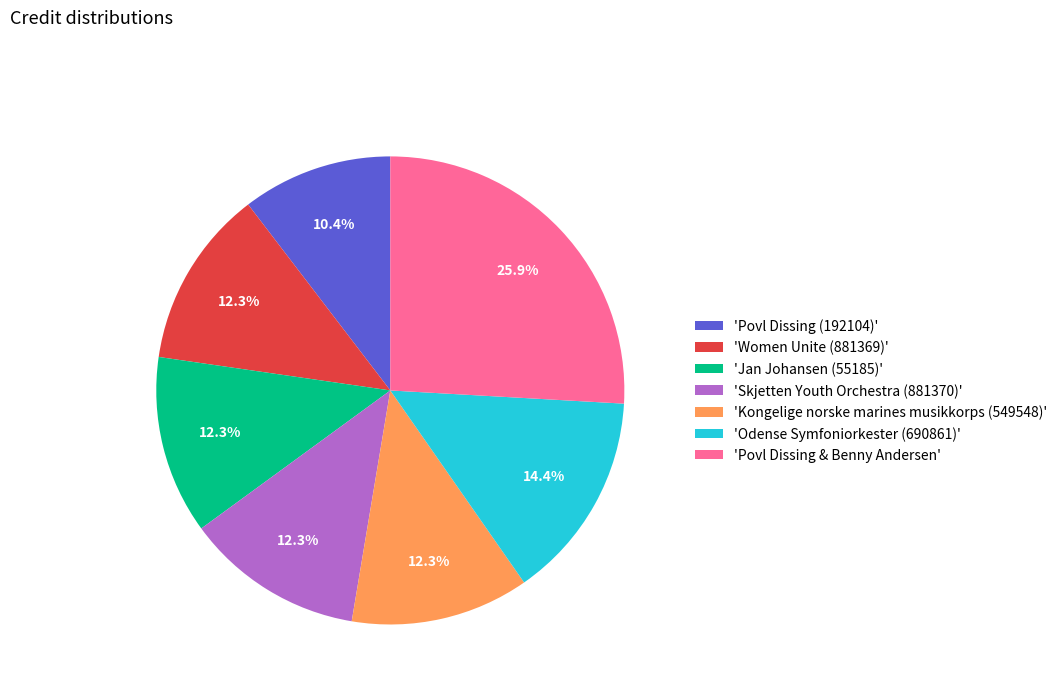

Which slice is the largest?

'Povl Dissing & Benny Andersen'